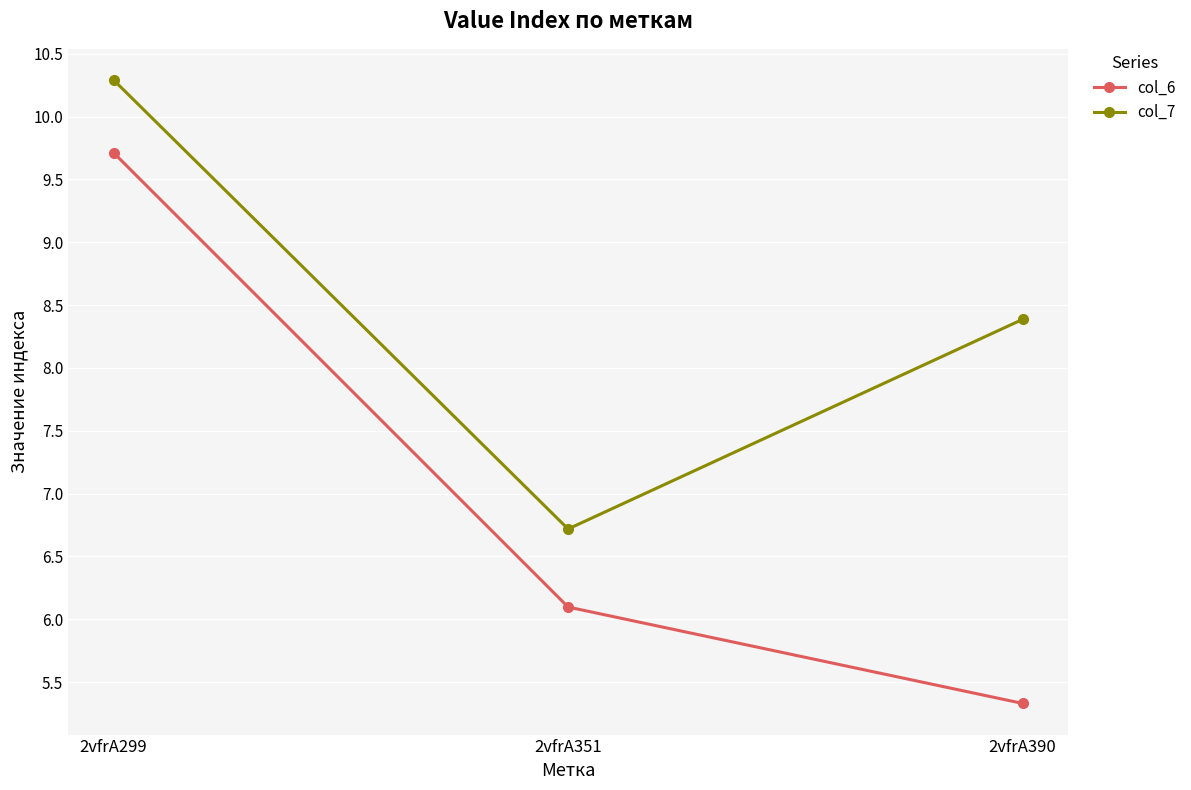

What are all the series names shown in the legend?

col_6, col_7